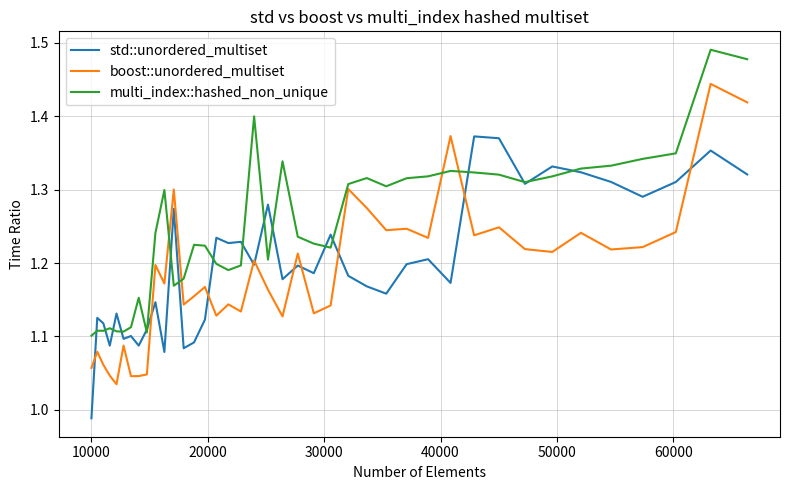

Which series has the largest total across all categories?

multi_index::hashed_non_unique